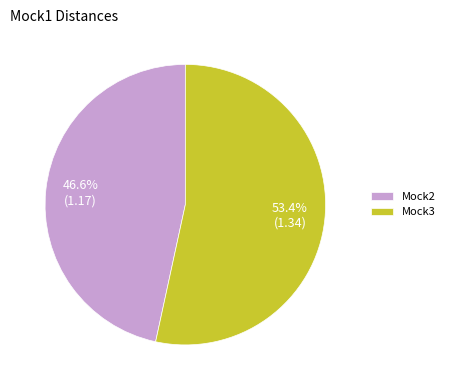

Rank the categories by value from lowest to highest.

Mock2, Mock3